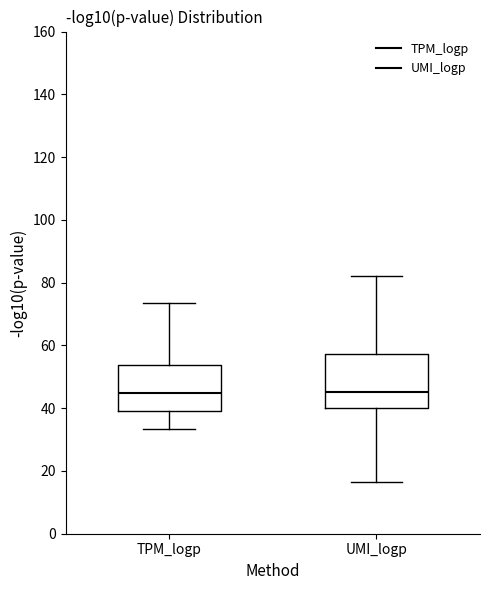

Where does the upper whisker of the box for TPM_logp end on the y-axis? The values are not printed on the chart, so give them approximately, as read against the axis.

74